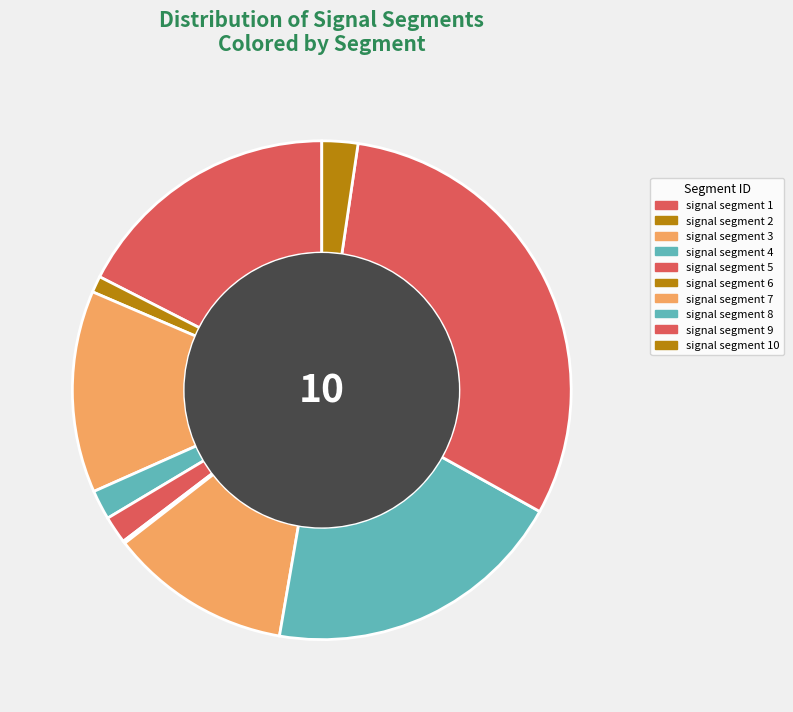

Is it true that signal segment 4 is 1% of the pie?

False